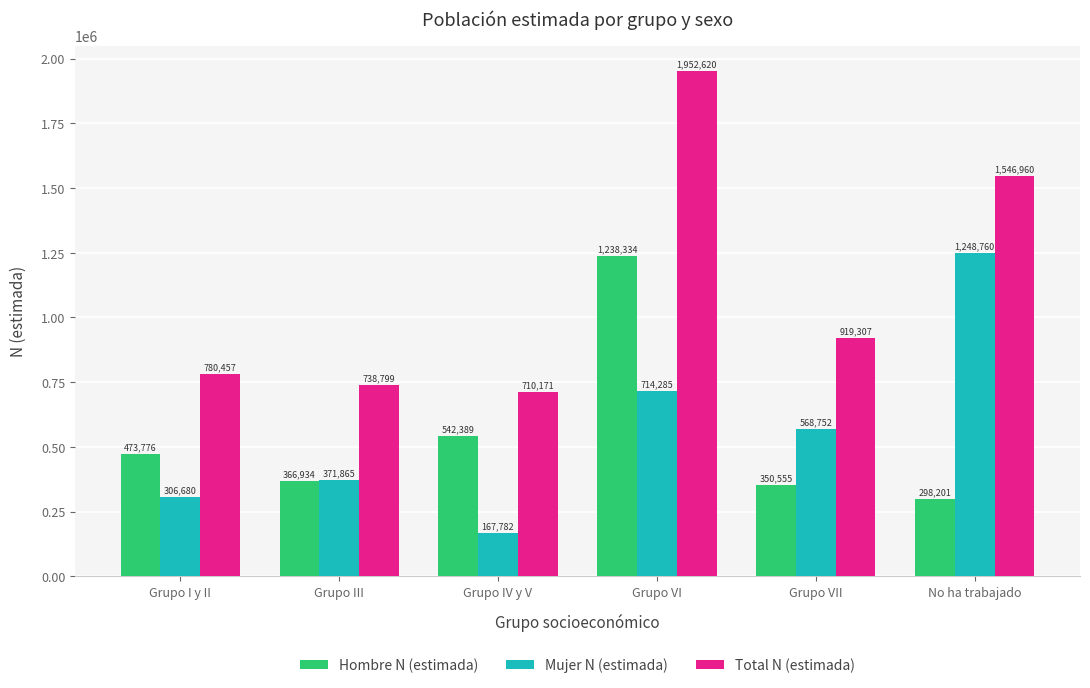

What is the difference between the highest and lowest values at Grupo III?

371865